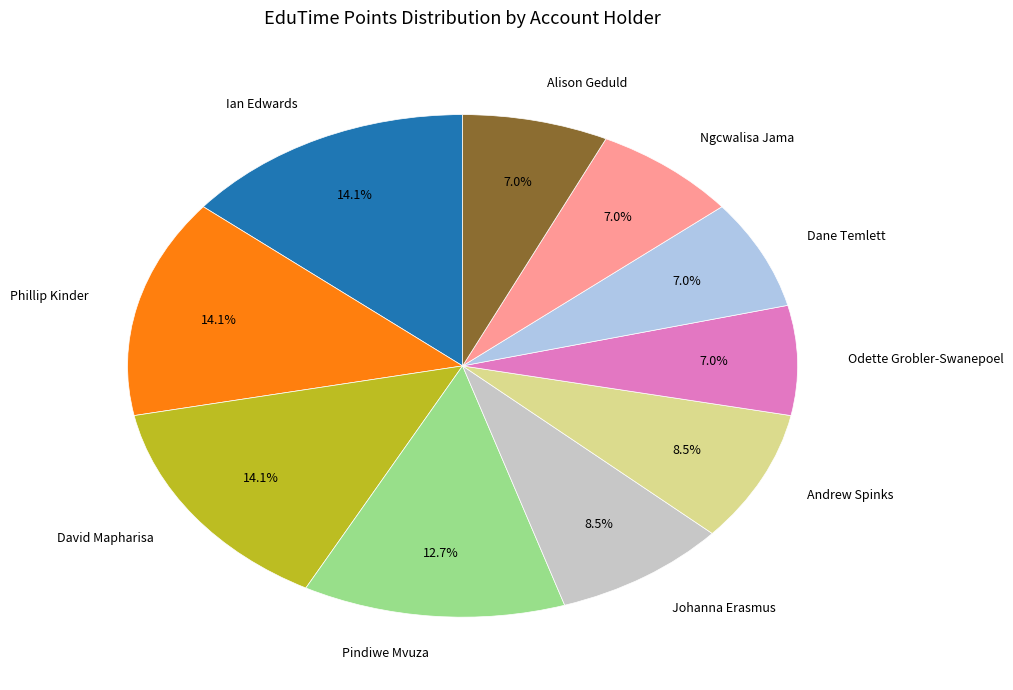

To the nearest percent, what percentage of the pie is Dane Temlett?

7%